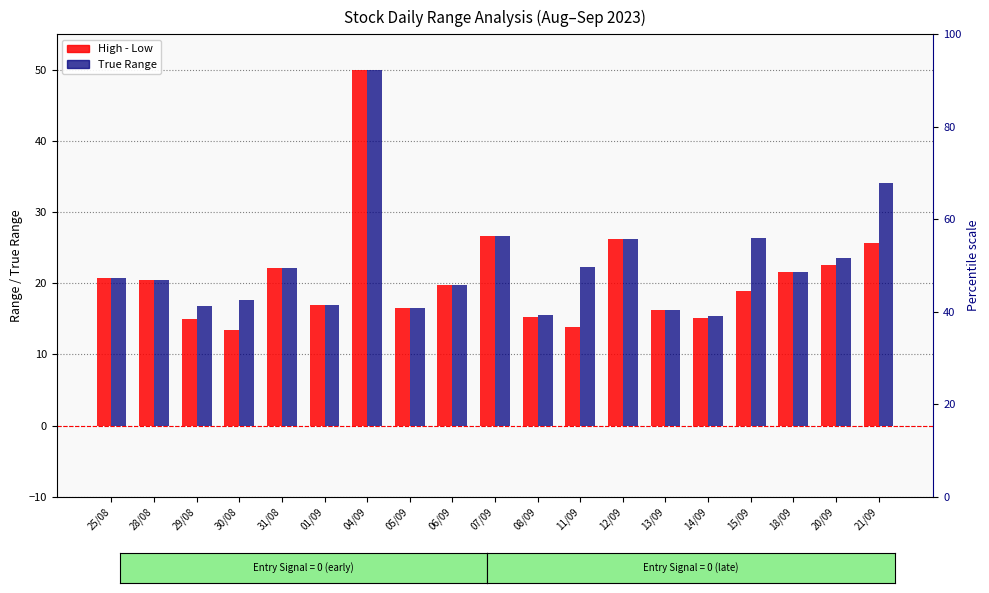

What is the difference between the second highest and second lowest values in the High - Low series?

12.8